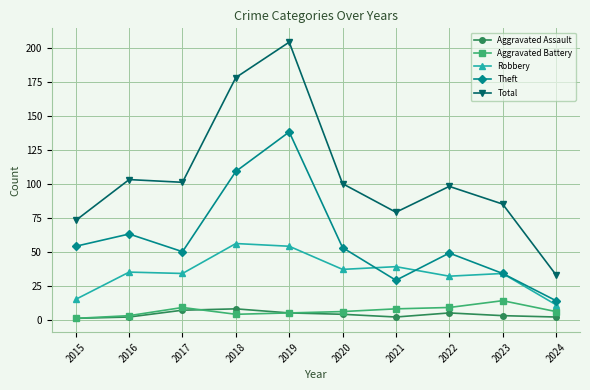

What is the approximate value of Aggravated Battery at 2017, to the nearest 10?

10